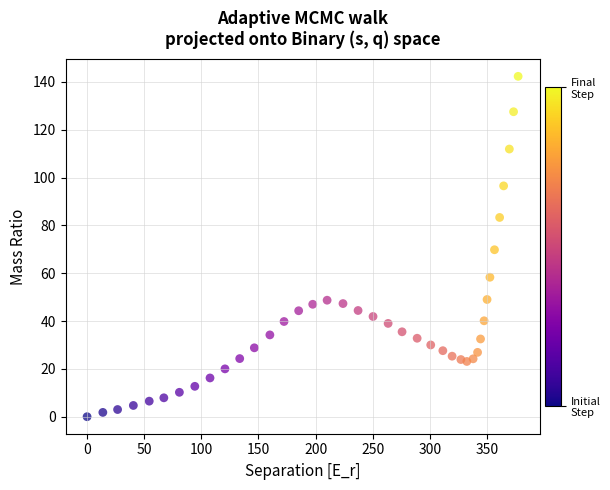

What is the range of Y values (max minus min)?

142.3